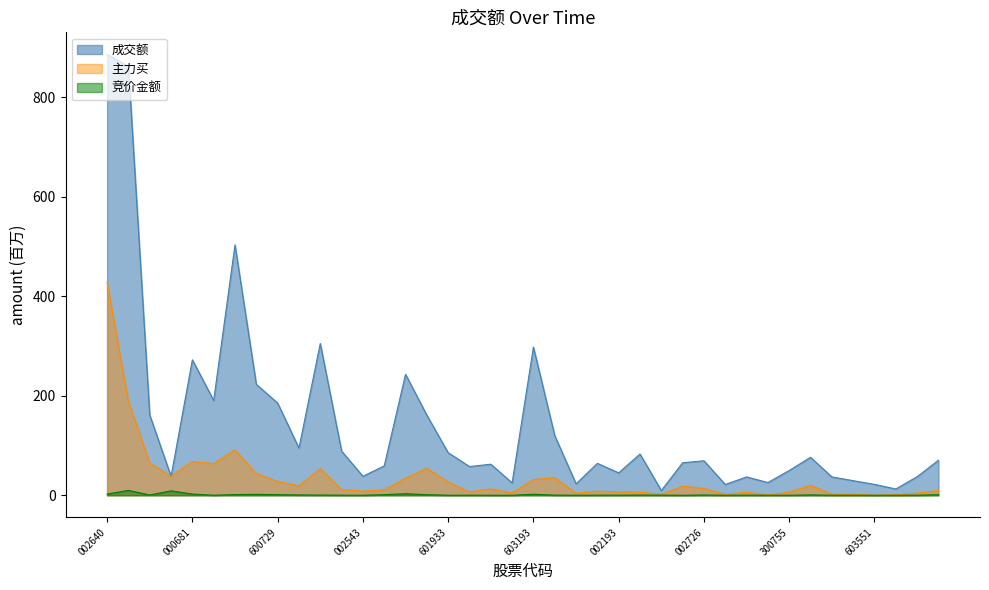

At which category is the sum across all series the highest?

002640